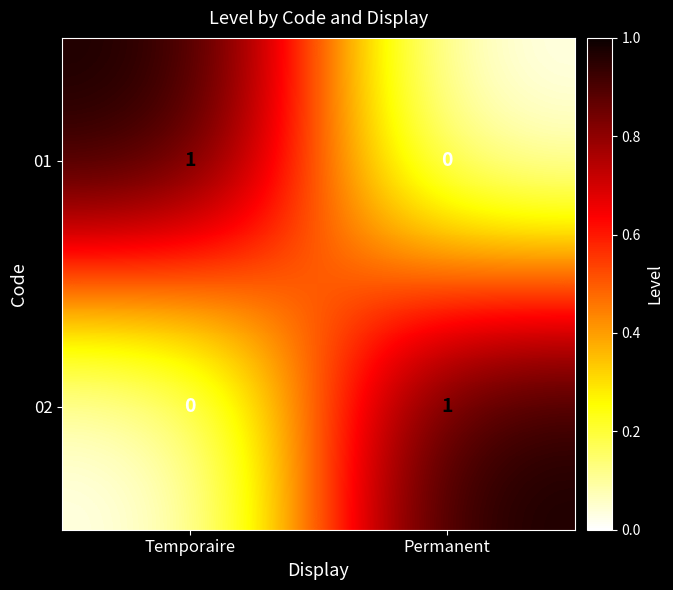

Is it true that 01 equals 0 at Temporaire?

False